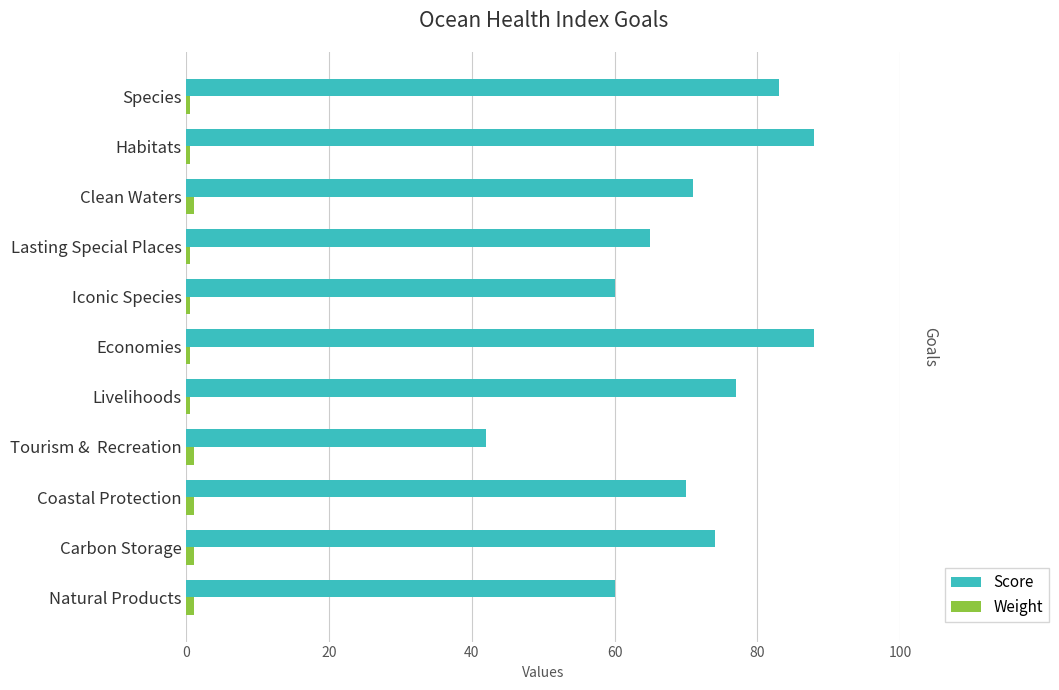

Is it true that Score equals 60.0 at Natural Products?

True